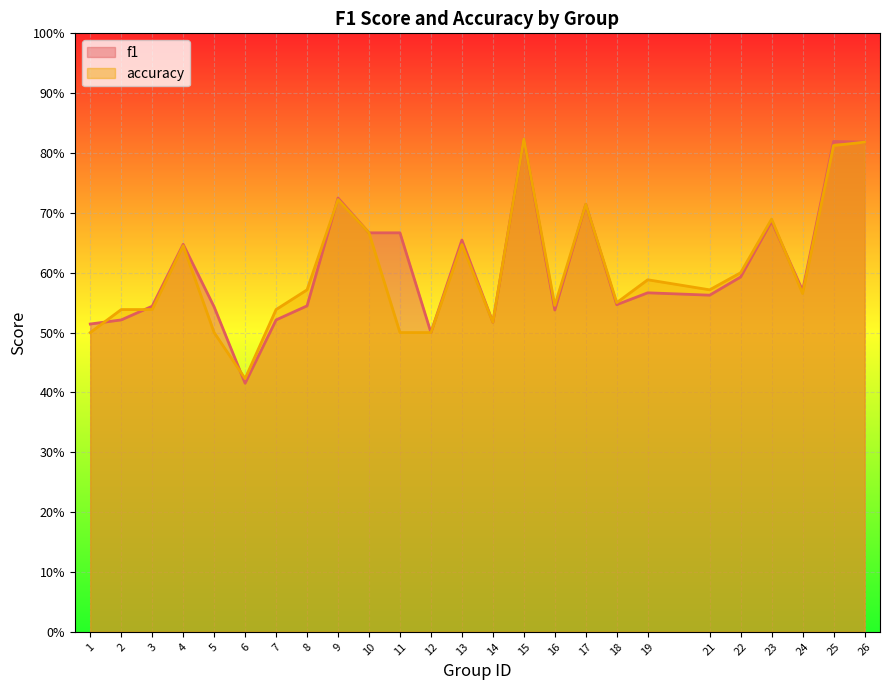

True or false: f1 and accuracy cross at least once.

True